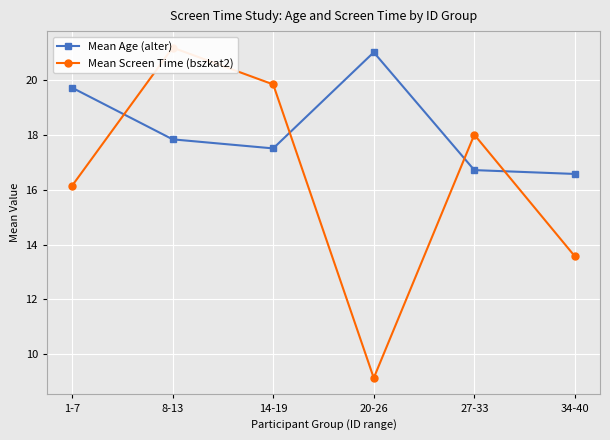

True or false: Mean Age (alter) and Mean Screen Time (bszkat2) cross at least once.

True